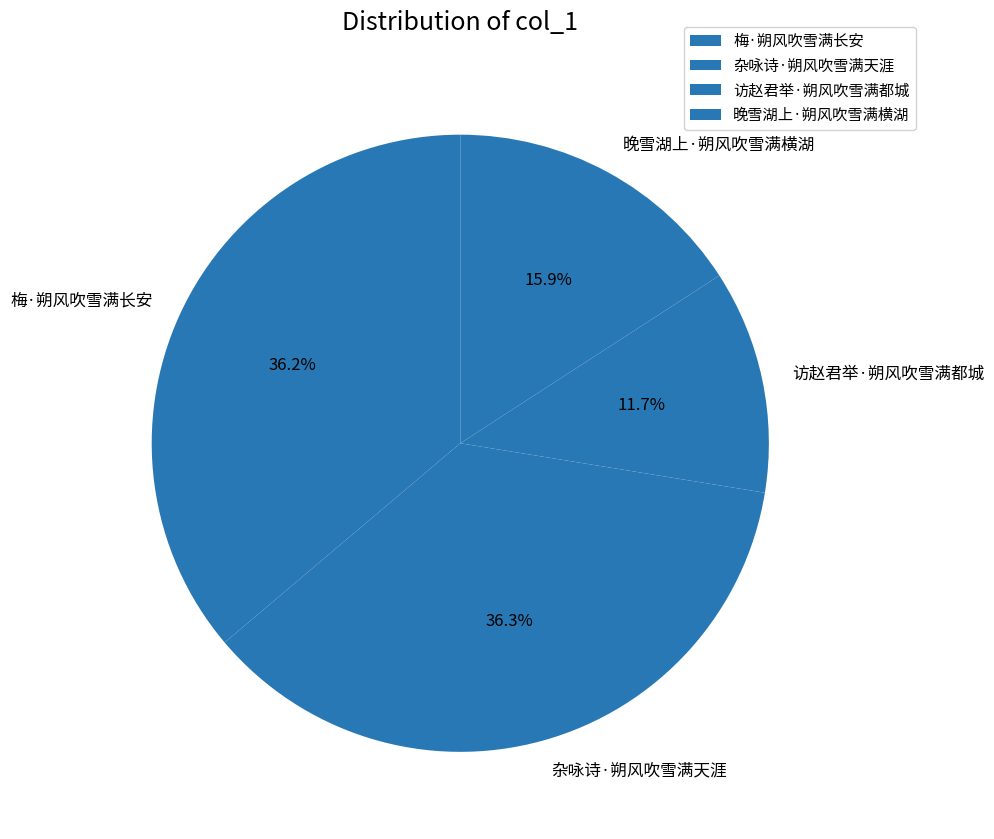

Combined, do 梅·朔风吹雪满长安 and 杂咏诗·朔风吹雪满天涯 account for over 50%?

Yes